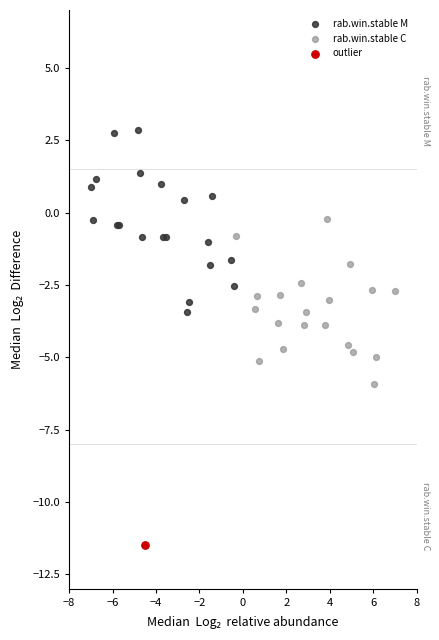

What are all the series names shown in the legend?

rab.win.stable M, rab.win.stable C, outlier